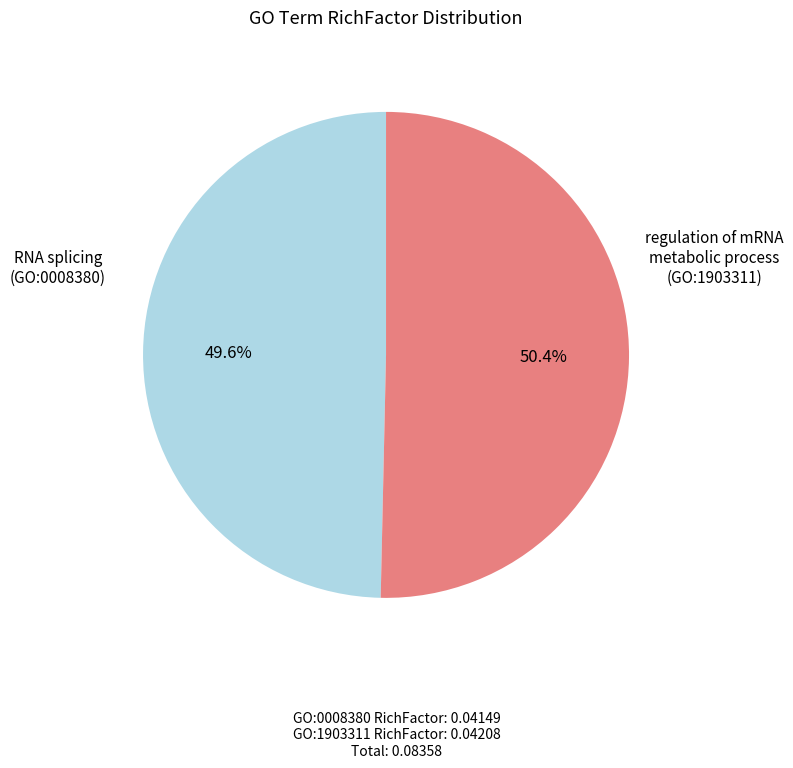

Does any single category account for the majority?

Yes